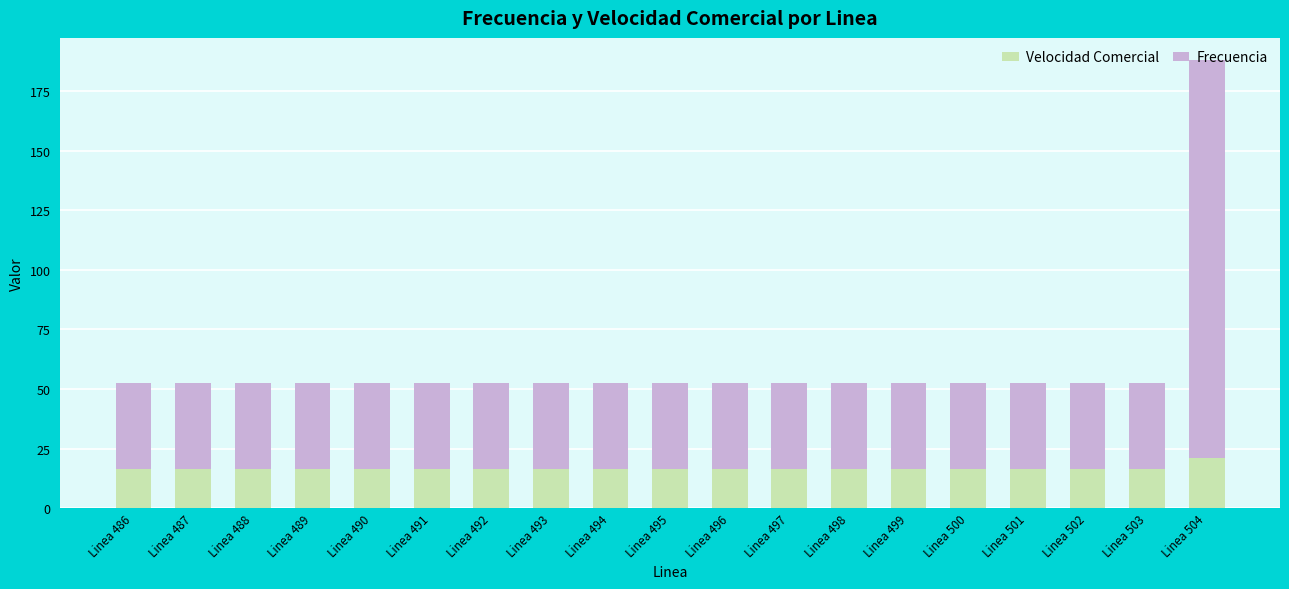

What is the approximate value of Velocidad Comercial at Linea 489?

16.4